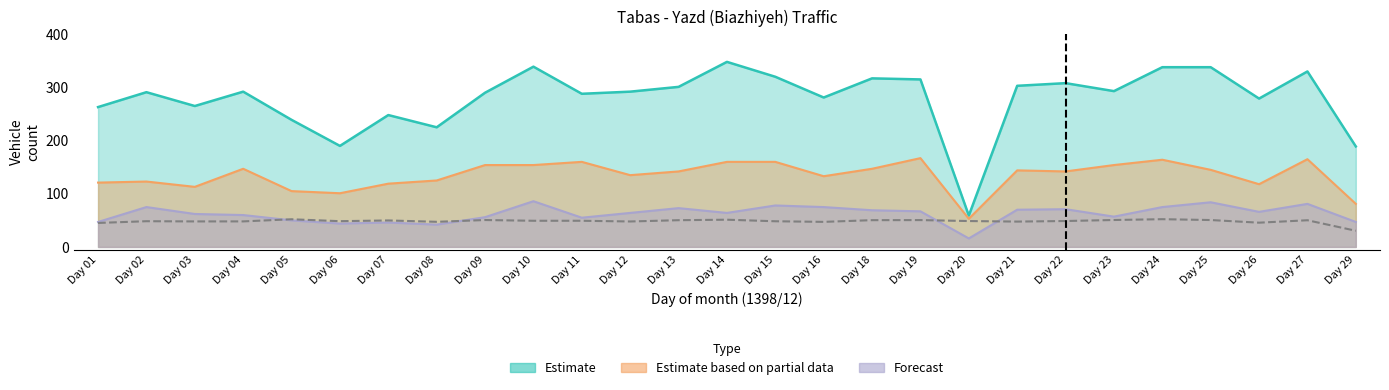

Read the Class 1 (col_6) value at Day 10.

339.0